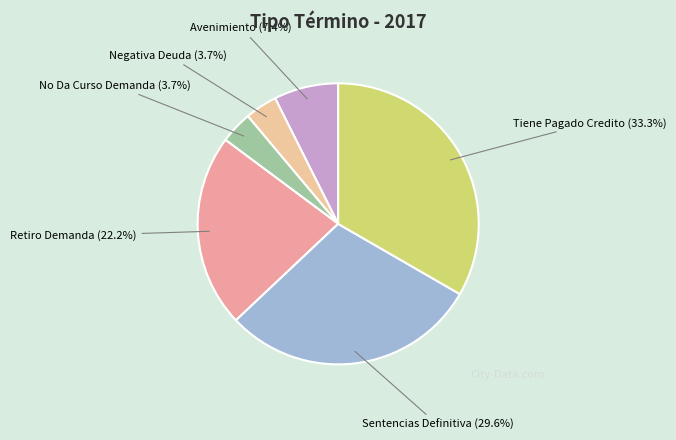

What is the largest slice in the pie chart?

Tiene Pagado Credito